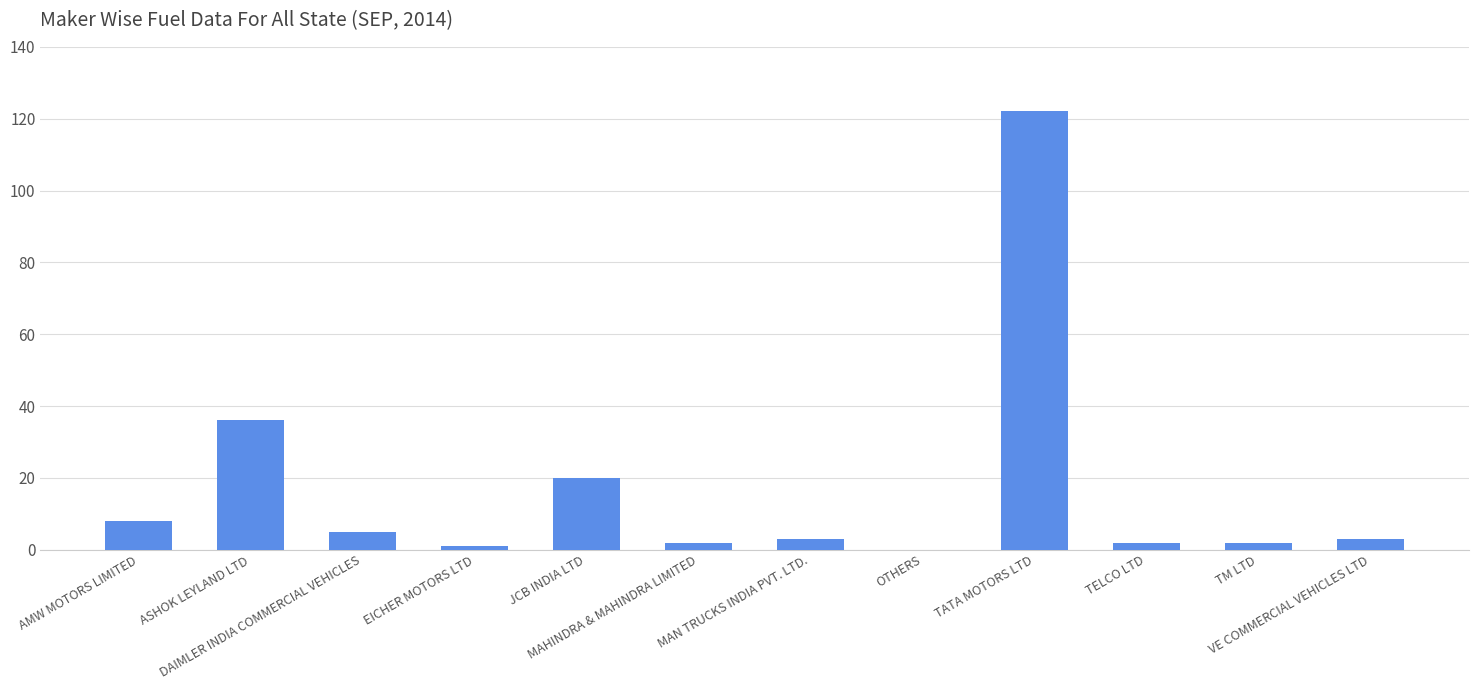

The chart shows a value of 2 at MAHINDRA & MAHINDRA LIMITED. True or false?

True